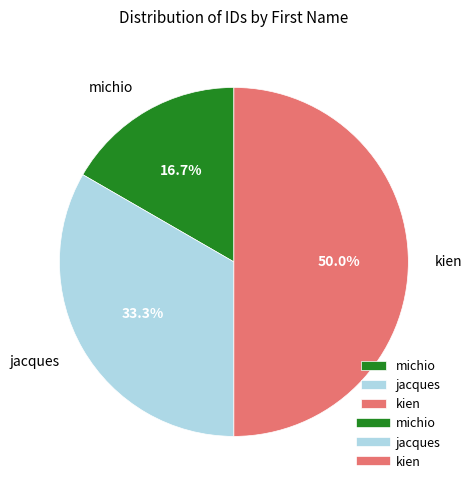

Which slice is the smallest?

michio